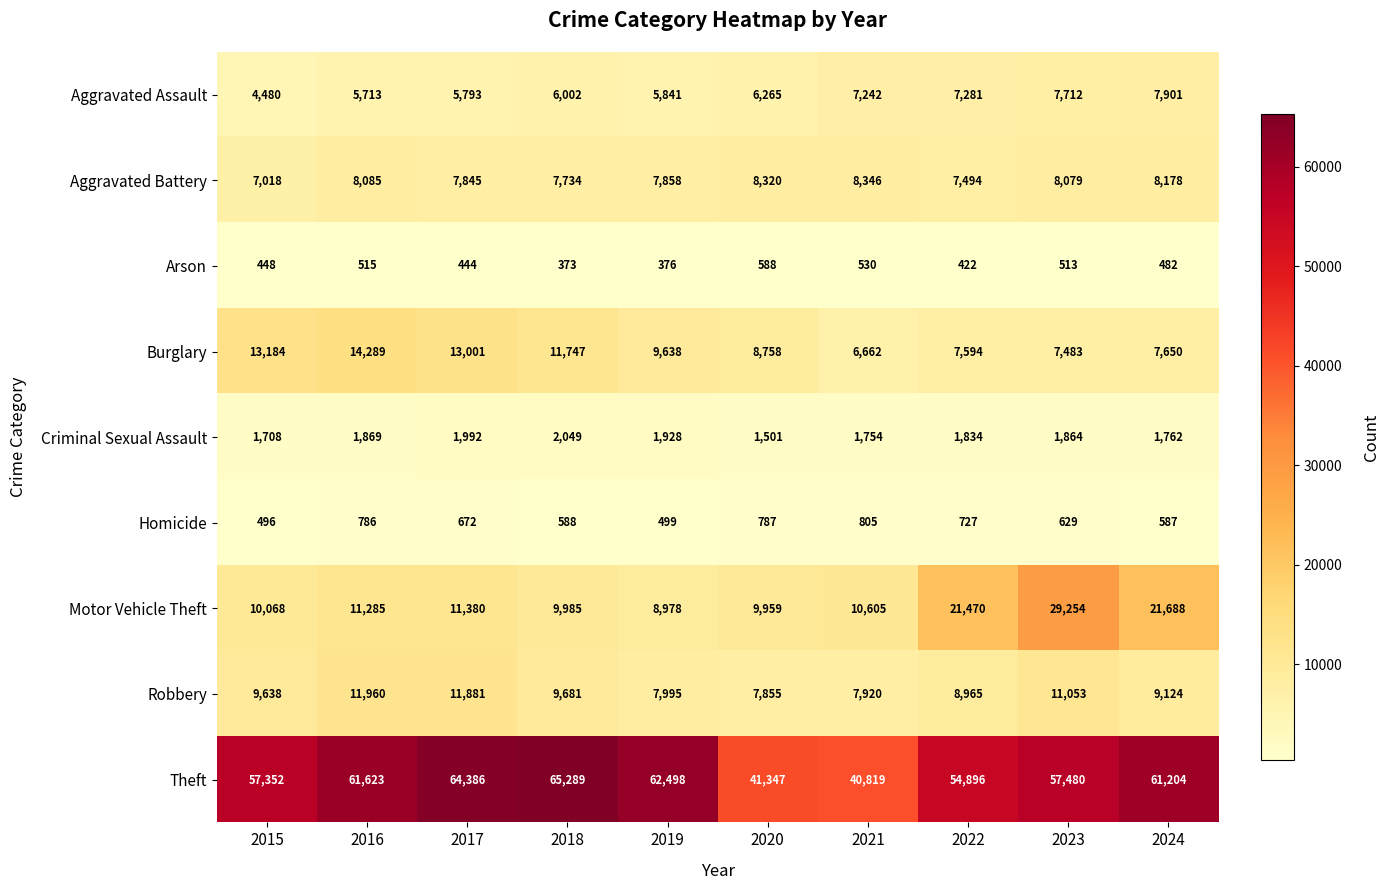

What is the smallest value displayed?

373